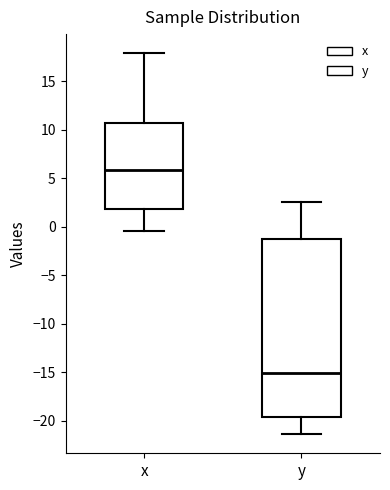

Where does the lower whisker of the box for y end on the y-axis? The values are not printed on the chart, so give them approximately, as read against the axis.

-21.5